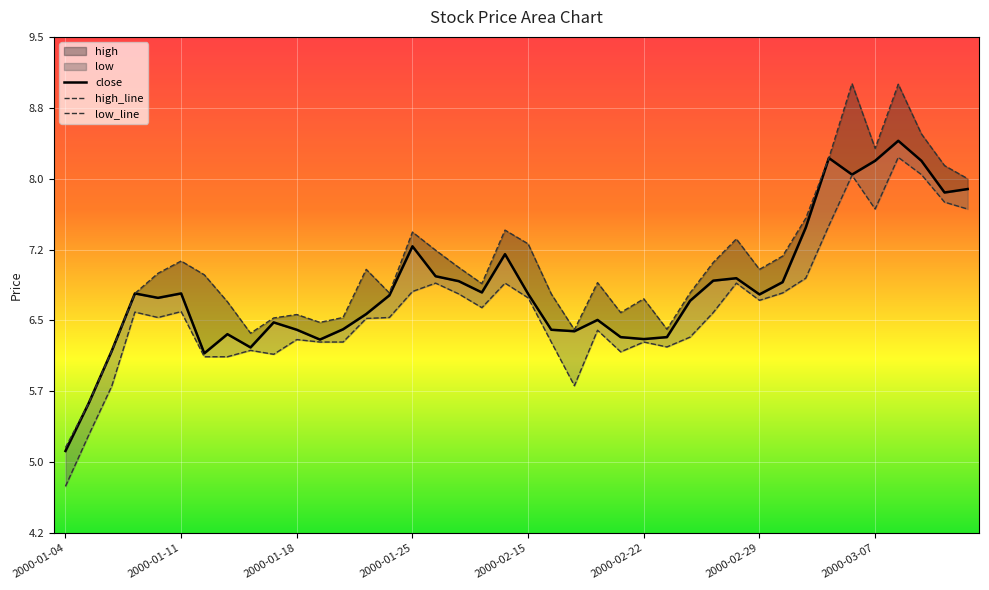

What is the sum of all close values?

273.3